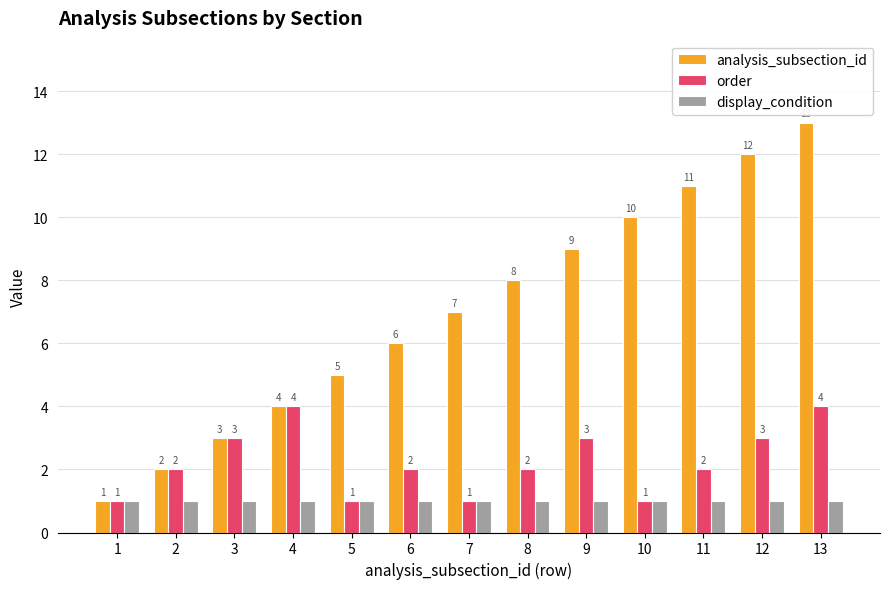

Rank the categories by analysis_subsection_id value from lowest to highest.

1, 2, 3, 4, 5, 6, 7, 8, 9, 10, 11, 12, 13